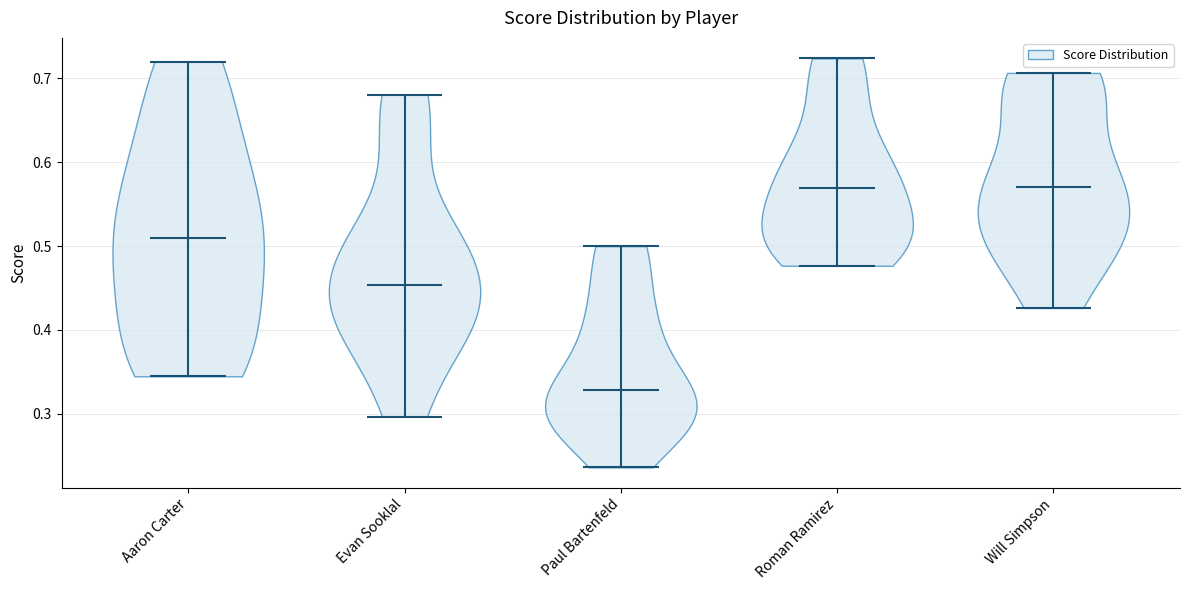

Reading left to right, read every violin against the y-axis: where its median line is, and the lowest and highest points it reaches. The values are not printed on the chart, so give them approximately, as read against the axis.

Aaron Carter: median line 0.51, lowest point 0.34, highest point 0.72
Evan Sooklal: median line 0.45, lowest point 0.30, highest point 0.68
Paul Bartenfeld: median line 0.33, lowest point 0.24, highest point 0.50
Roman Ramirez: median line 0.57, lowest point 0.48, highest point 0.72
Will Simpson: median line 0.57, lowest point 0.43, highest point 0.71